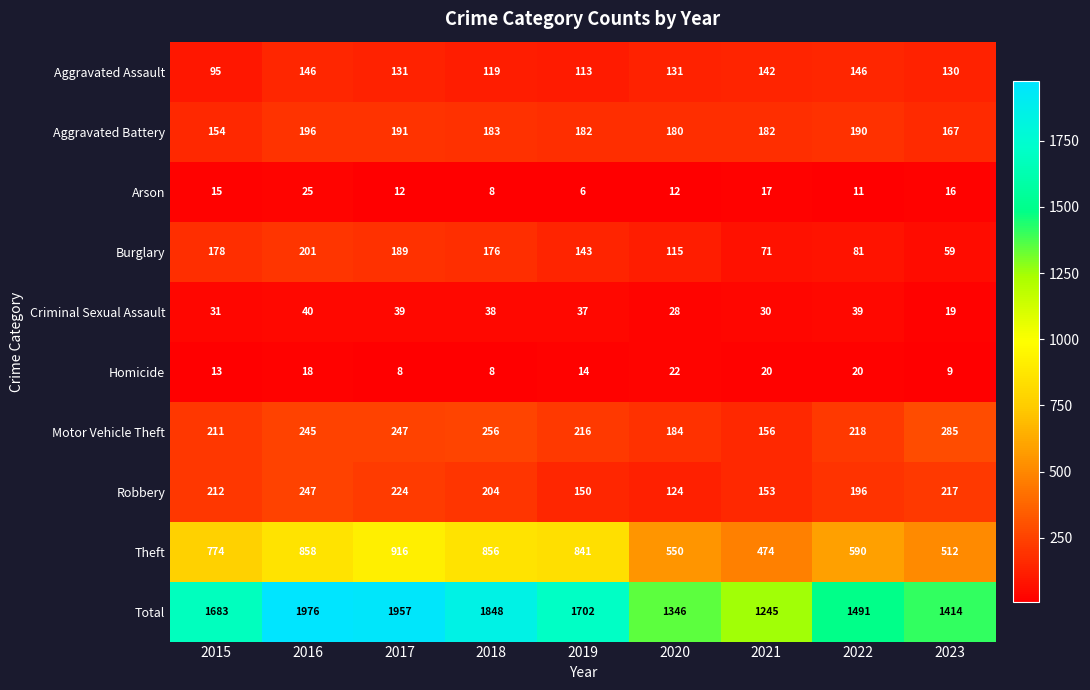

Which series changed the most between 2017 and 2018?

Total